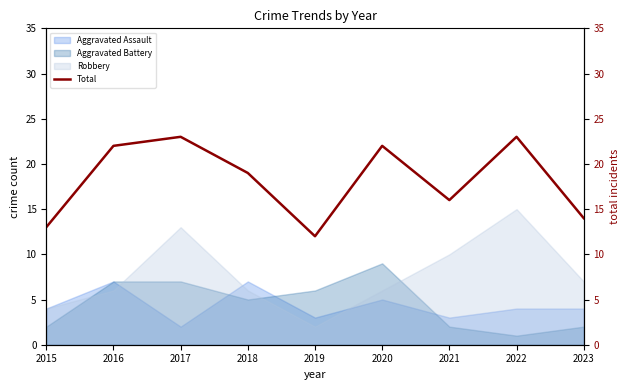

What is the value of the 4th point from the left?

19